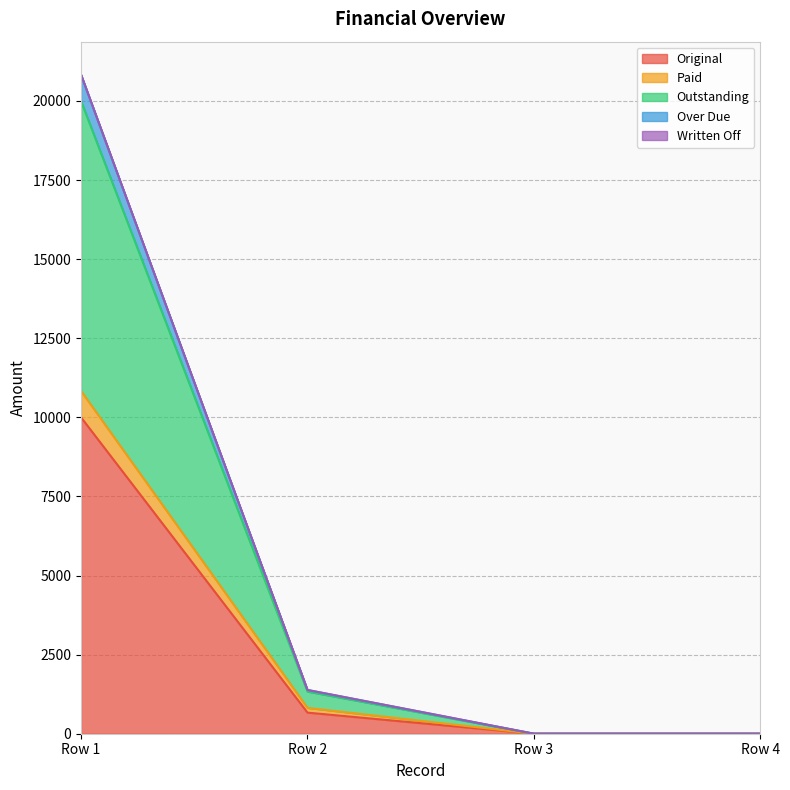

What is the total value across all series at Row 1?

20833.3